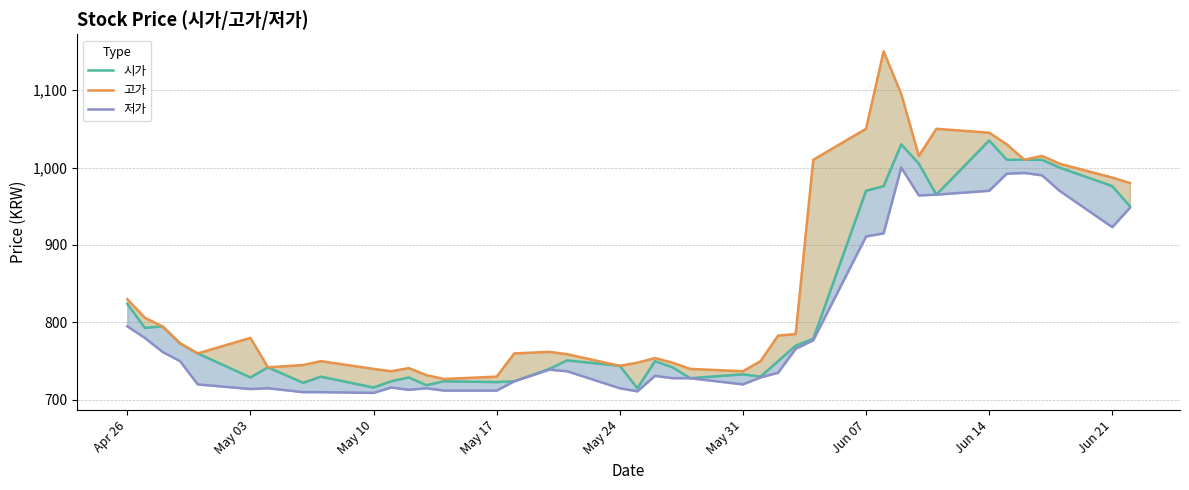

What is the greatest value displayed?

1150